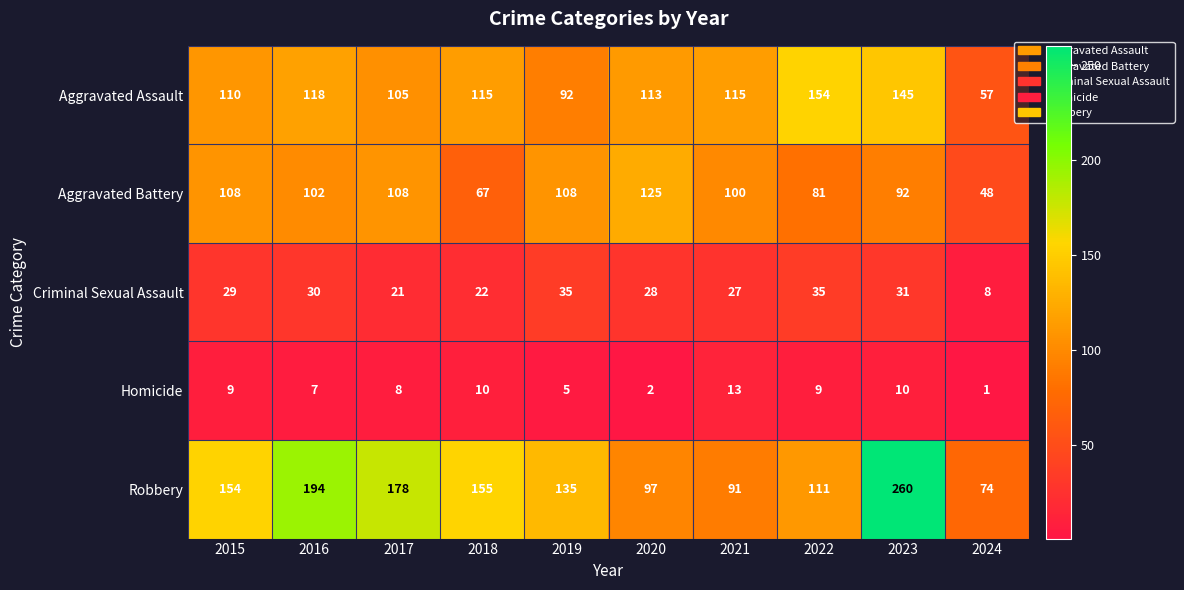

Rank the series at 2019 from lowest to highest value.

Homicide, Criminal Sexual Assault, Aggravated Assault, Aggravated Battery, Robbery